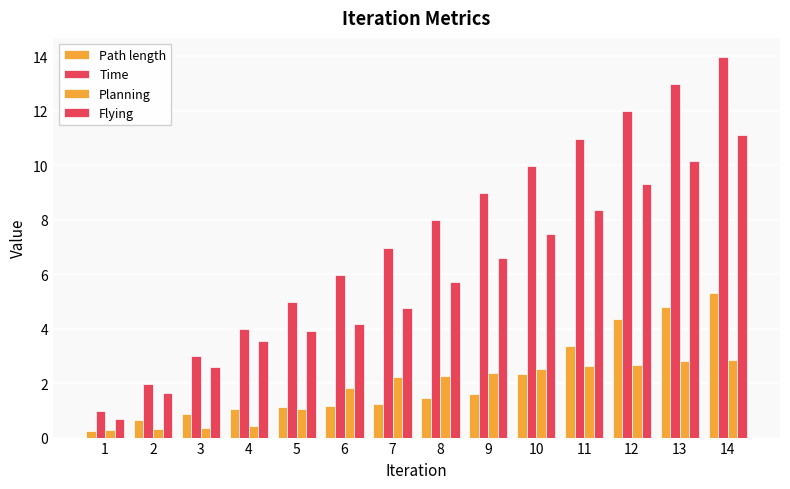

The value of Flying at 2 is 1.6. True or false?

True